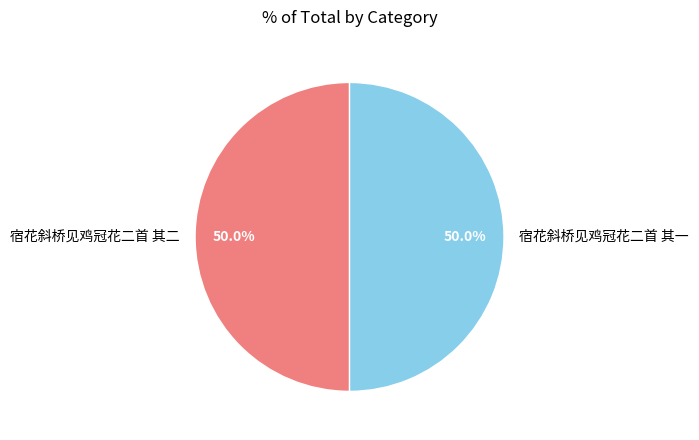

Combined, do 宿花斜桥见鸡冠花二首 其一 and 宿花斜桥见鸡冠花二首 其二 account for over 50%?

Yes